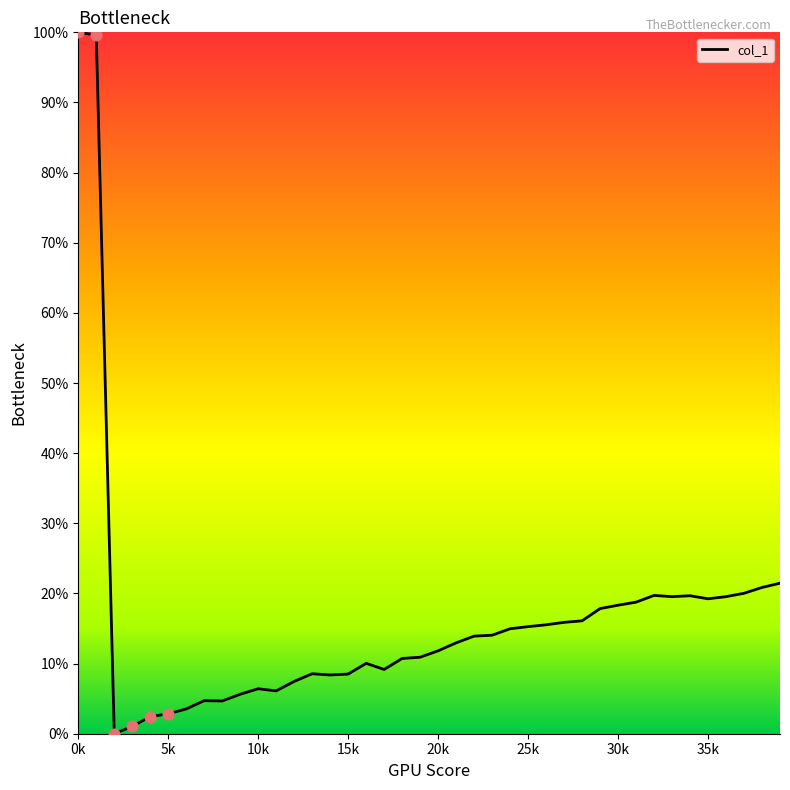

What is the greatest value displayed?

100.0